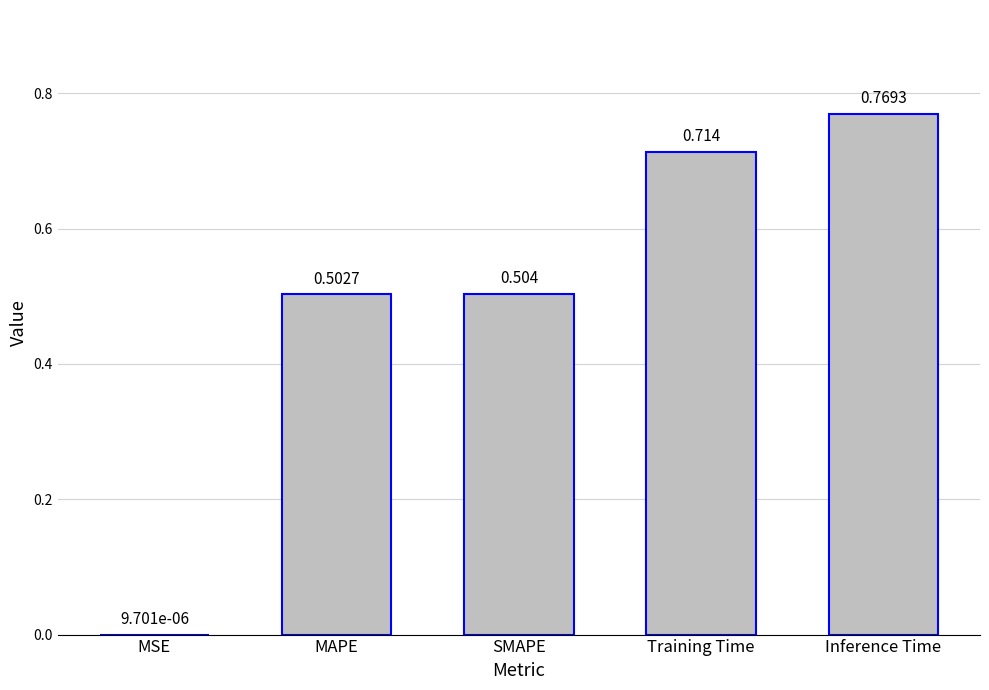

What is the difference between the values at SMAPE and Training Time?

0.2